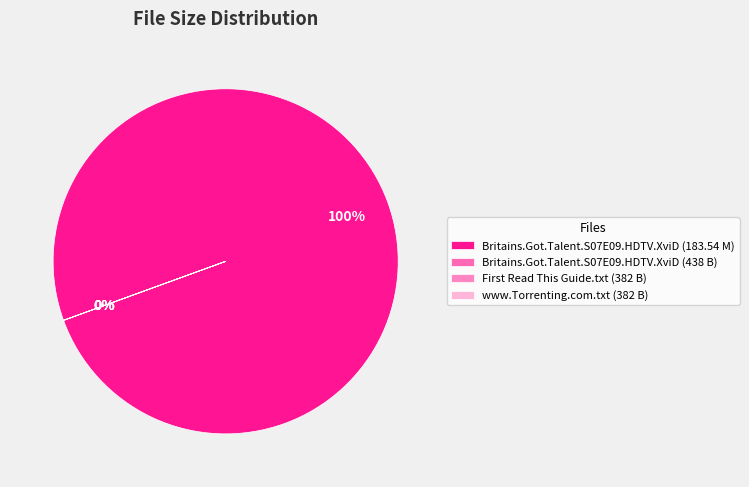

Rank the categories by value from highest to lowest.

Britains.Got.Talent.S07E09.HDTV.XviD (183.54 M), Britains.Got.Talent.S07E09.HDTV.XviD (438 B), First Read This Guide.txt (382 B), www.Torrenting.com.txt (382 B)